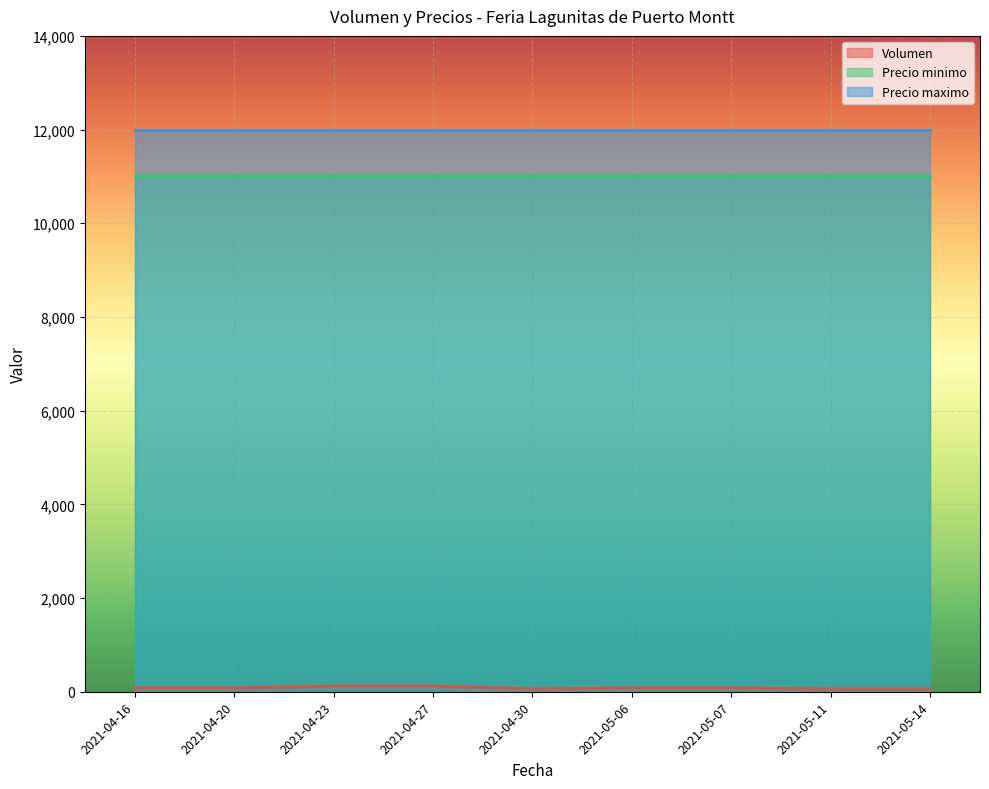

True or false: Volumen and Precio minimo intersect in this chart.

False